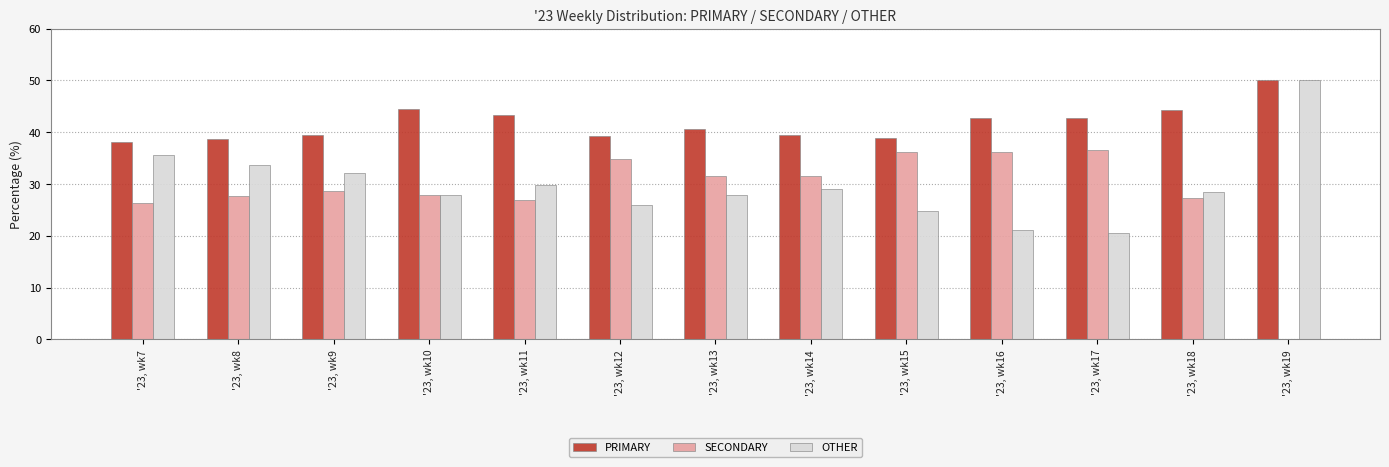

Which series has the largest total across all categories?

PRIMARY